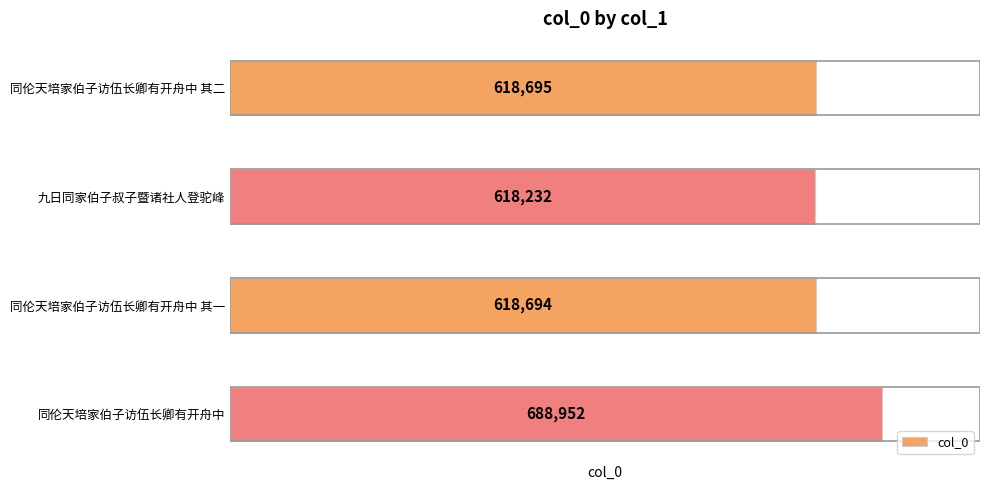

What is the minimum value shown in the chart?

618232